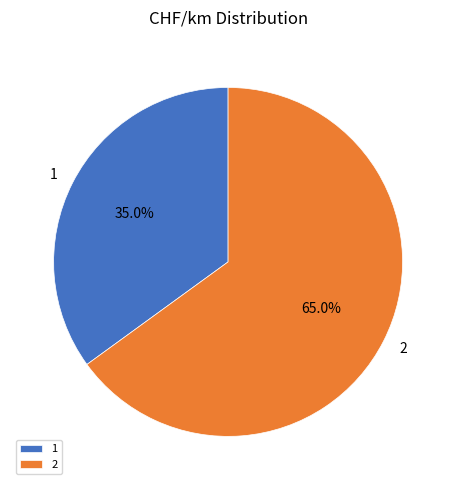

To the nearest percent, what is the difference between the 2 and 1 slice percentages?

30%